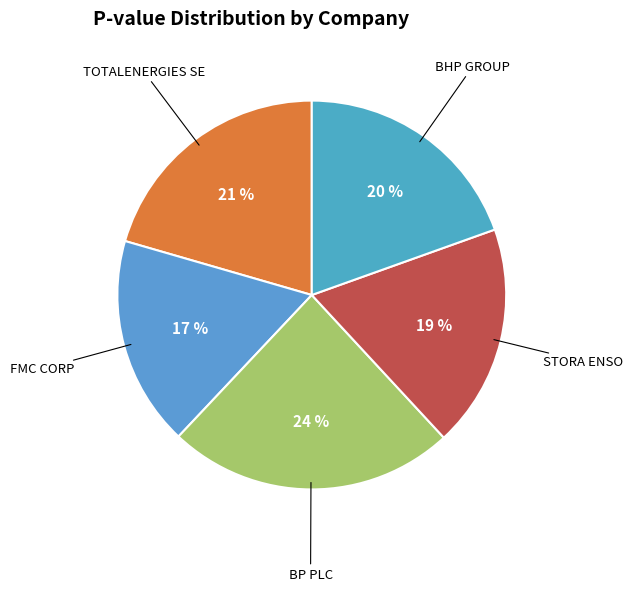

Rank the categories by value from highest to lowest.

BP PLC, TOTALENERGIES SE, BHP GROUP, STORA ENSO, FMC CORP